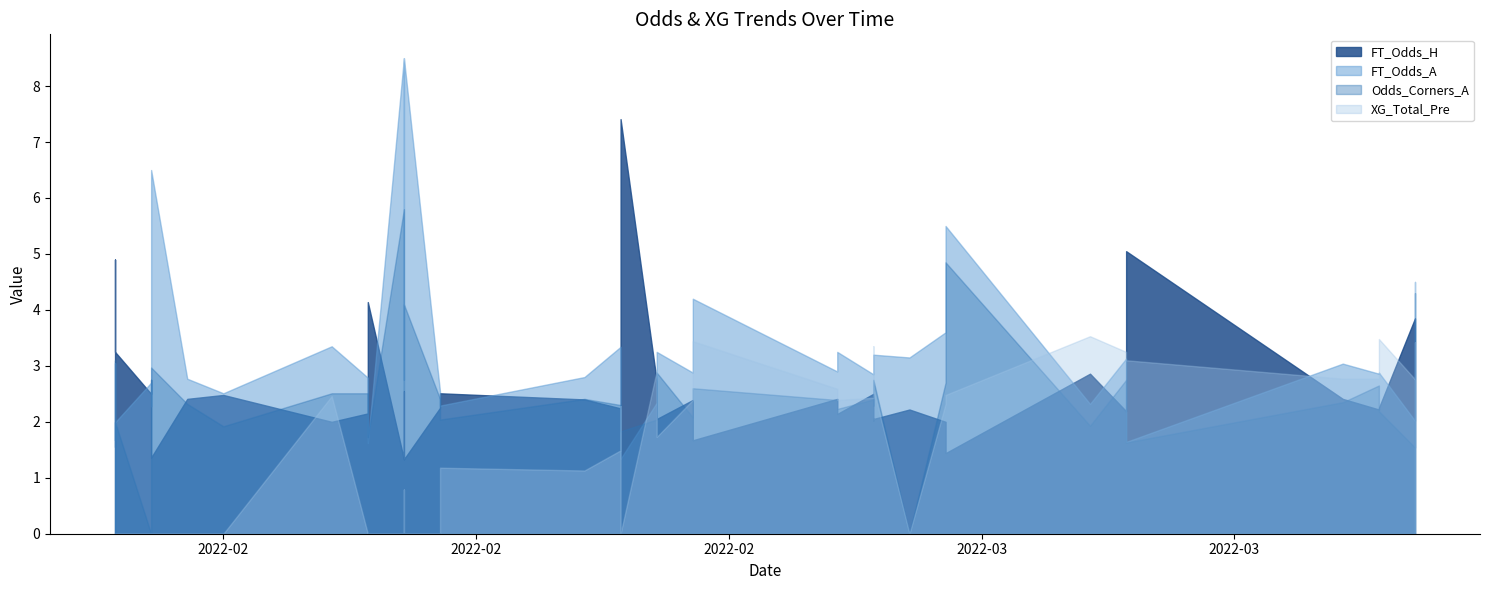

Is the value of XG_Total_Pre at 18 greater than the value of Odds_Corners_A at 13?

No